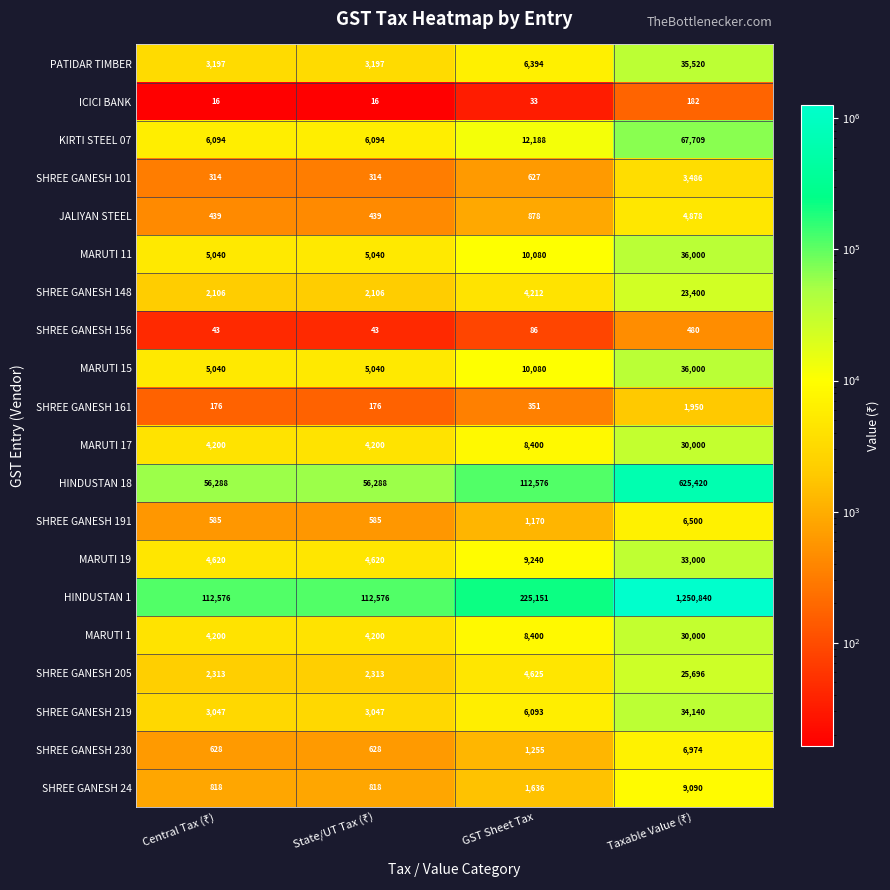

Count the MARUTI 15 values in the range 5040 to 36000.

4